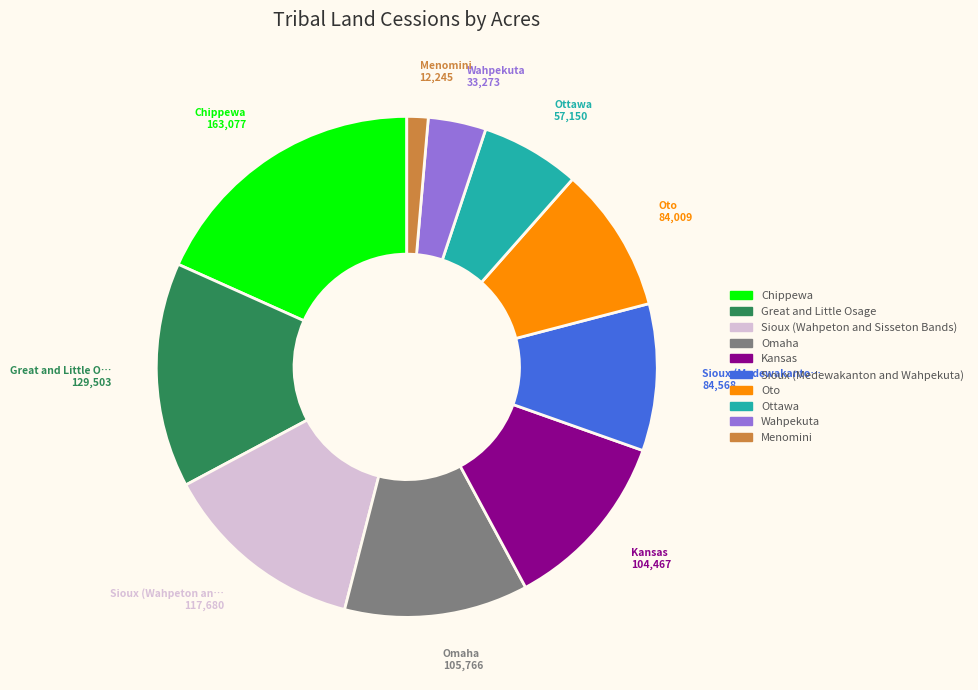

What is the smallest slice in the pie chart?

Menomini